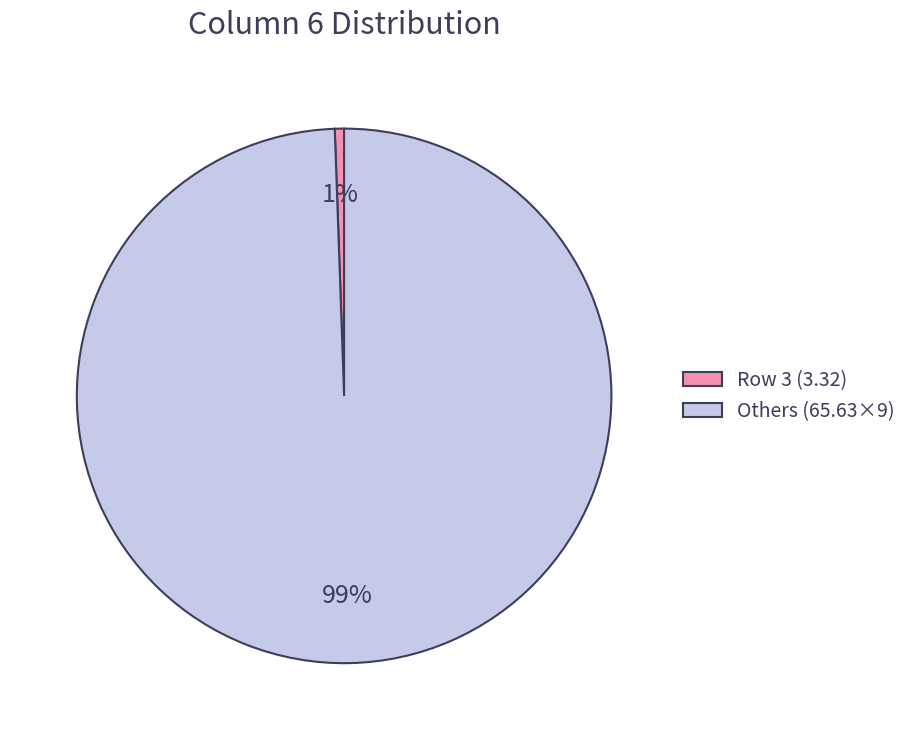

Is the sum of Others (65.63×9) and Row 3 (3.32) greater than half?

Yes